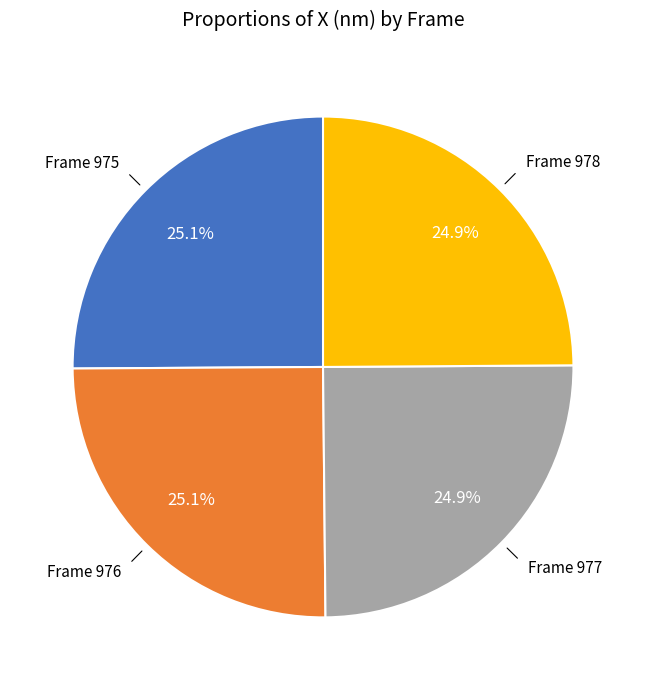

Is there a majority slice in this chart?

No